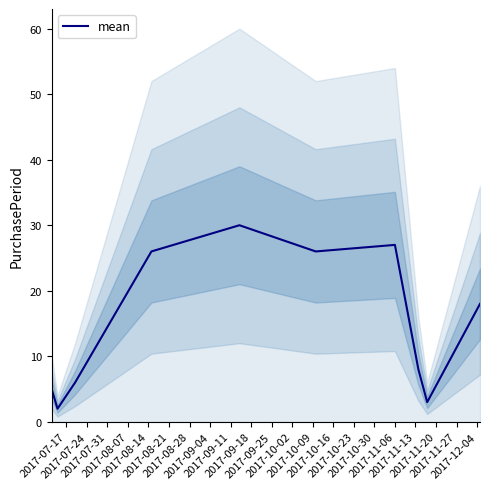

How many values exceed 18?

4